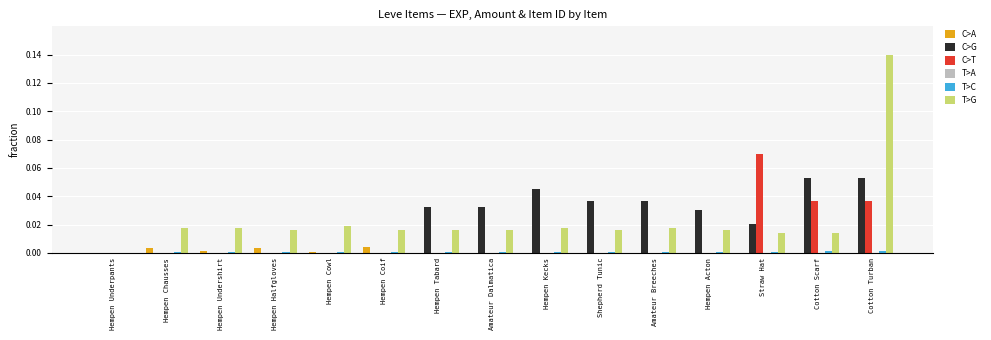

At which category is the sum across all series the highest?

Cotton Turban